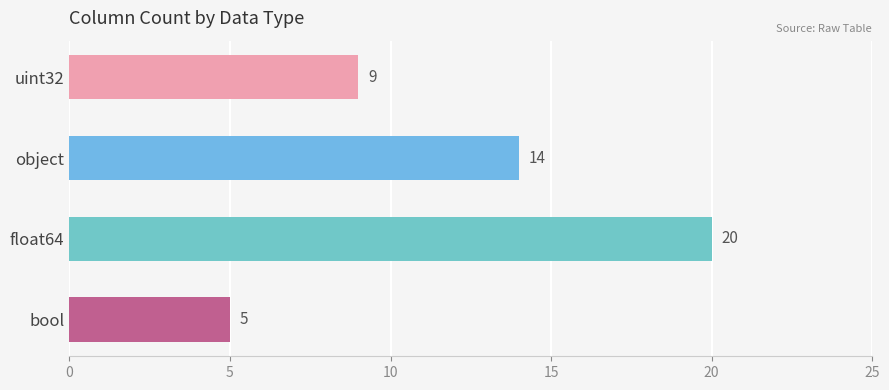

Count the number of data series in this chart.

1